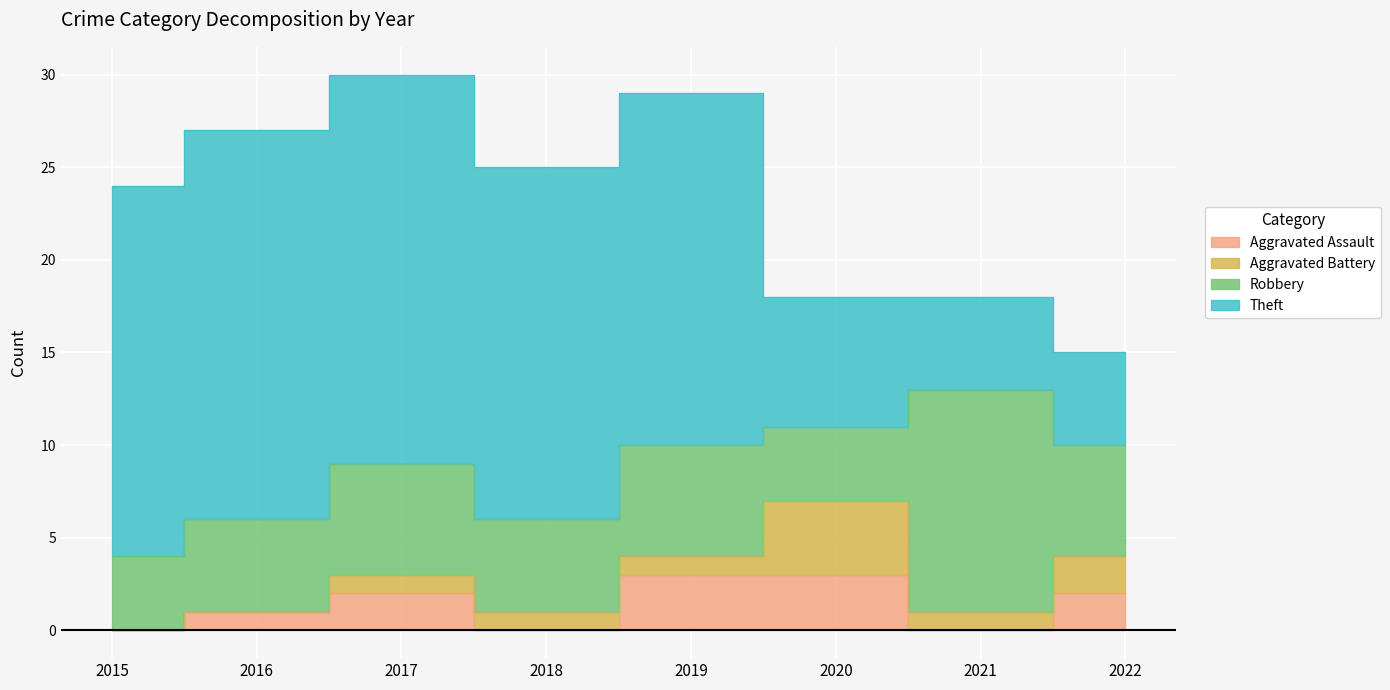

What is the difference between the Aggravated Battery values at 2018 and 2016?

1